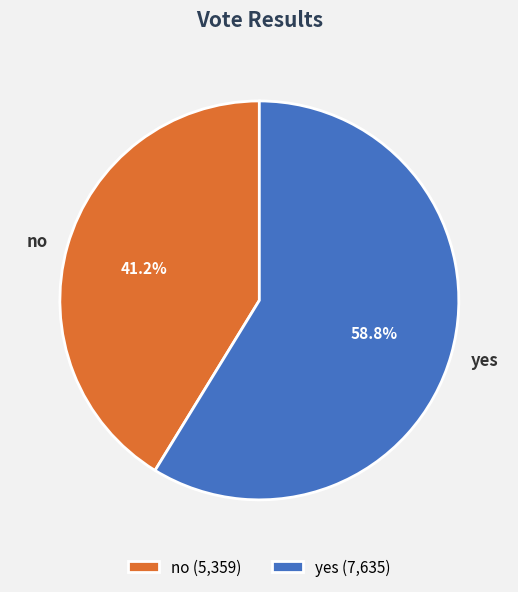

Which category accounts for the majority?

yes